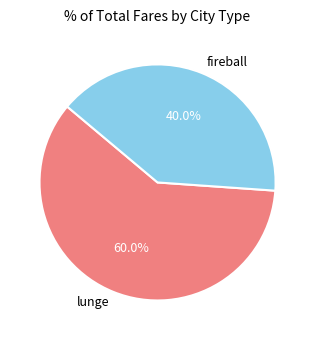

What percentage is the lunge slice, to the nearest percent?

60%